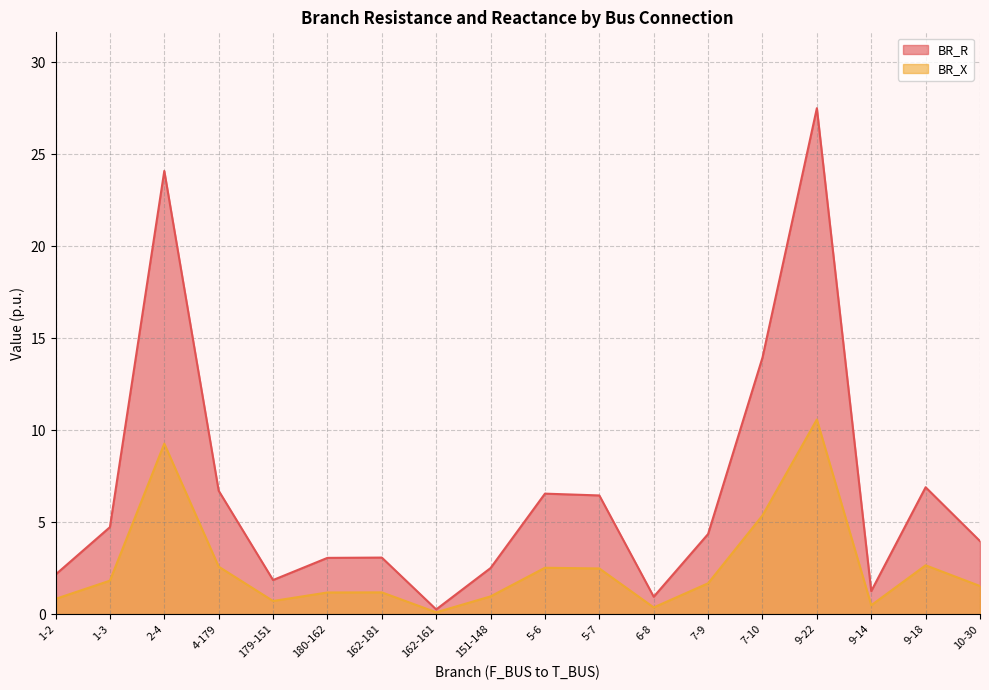

Between 5-6 and 180-162, which is larger?

5-6